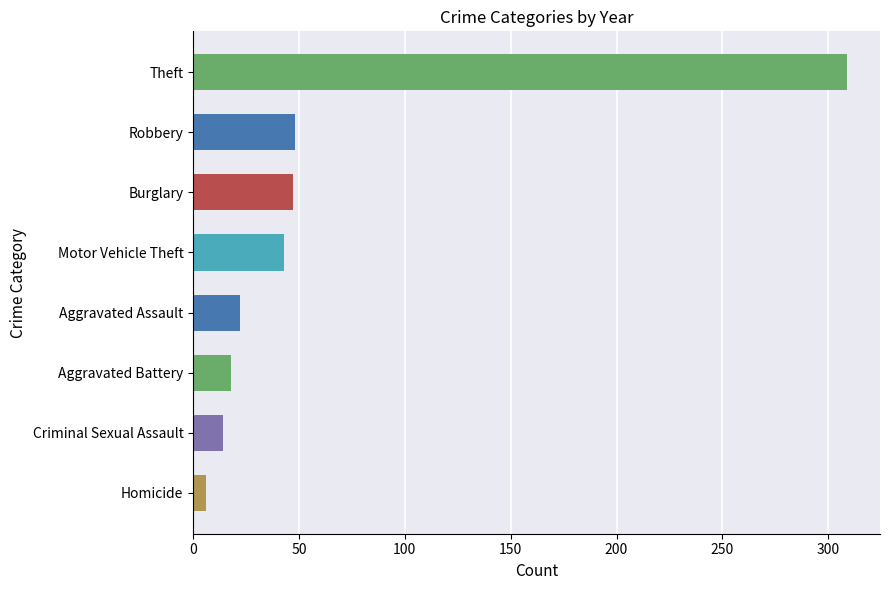

Which has a higher value, Burglary or Theft?

Theft